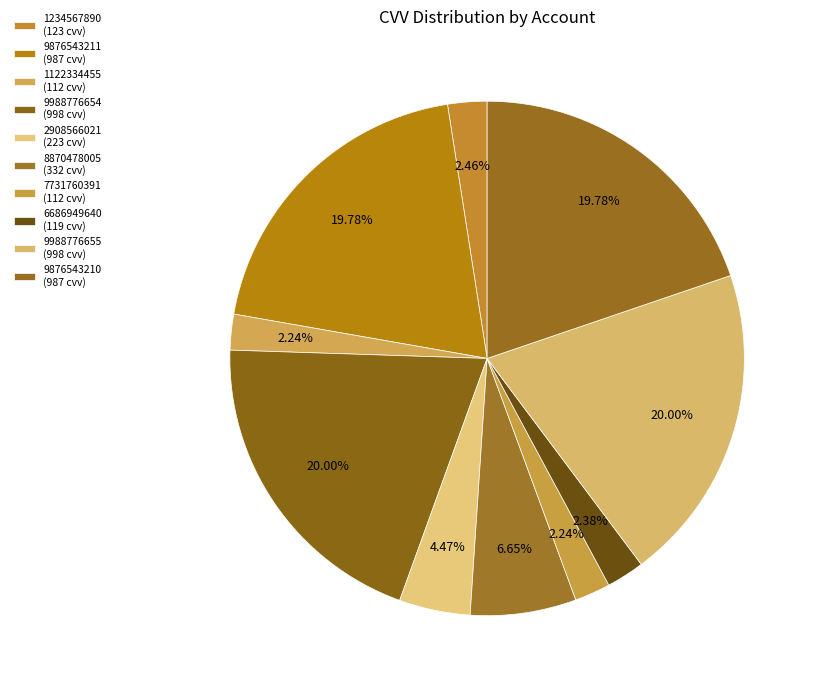

Which category has the smallest portion of the pie?

1122334455